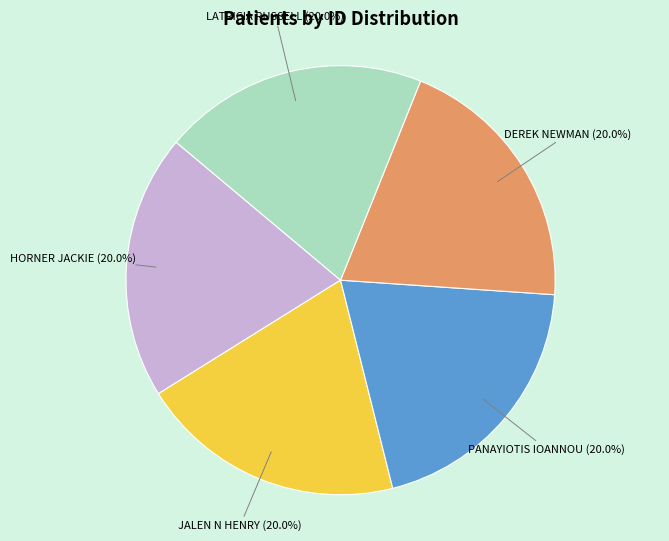

Does any single category account for the majority?

No